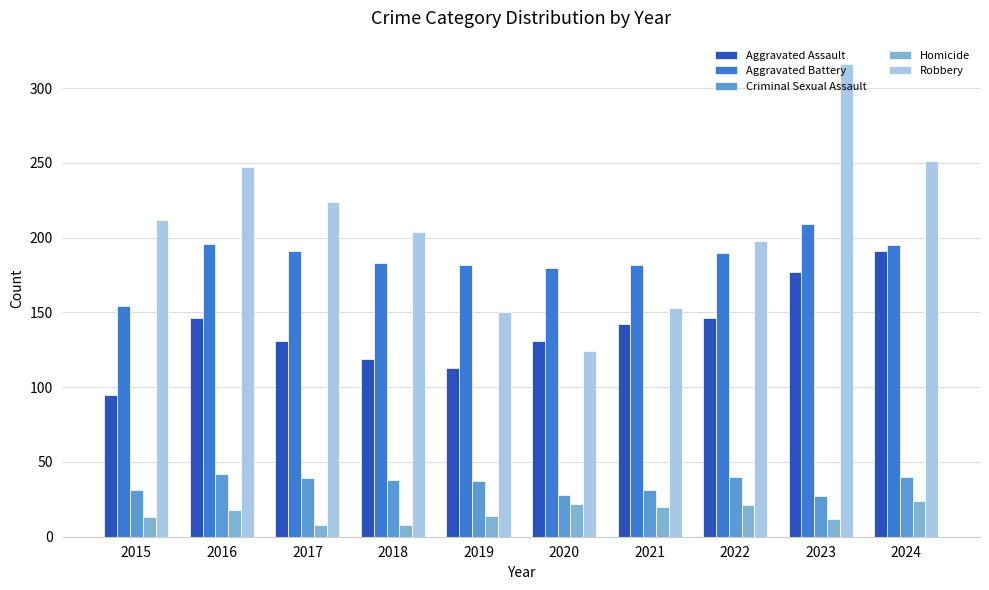

At 2019, list the series in order from smallest to largest.

Homicide, Criminal Sexual Assault, Aggravated Assault, Robbery, Aggravated Battery